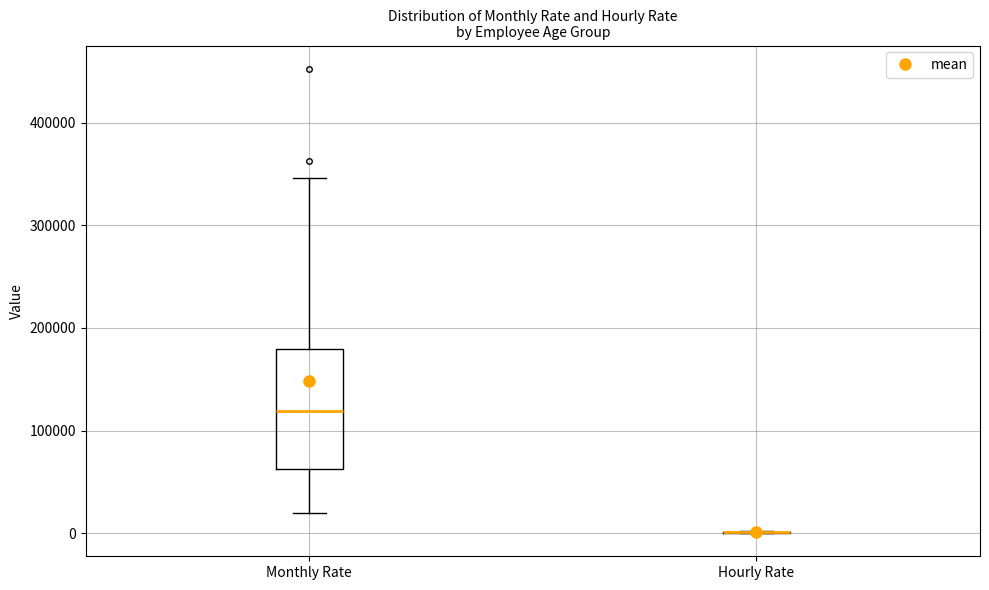

Reading left to right, read every box against the y-axis: the position of its median line, the range the box covers, and the ends of its whiskers. The values are not printed on the chart, so give them approximately, as read against the axis.

Monthly Rate: median 120000, box 60000 to 180000, whiskers 20000 to 350000
Hourly Rate: box collapsed to a line at 0, whiskers 0 to 0